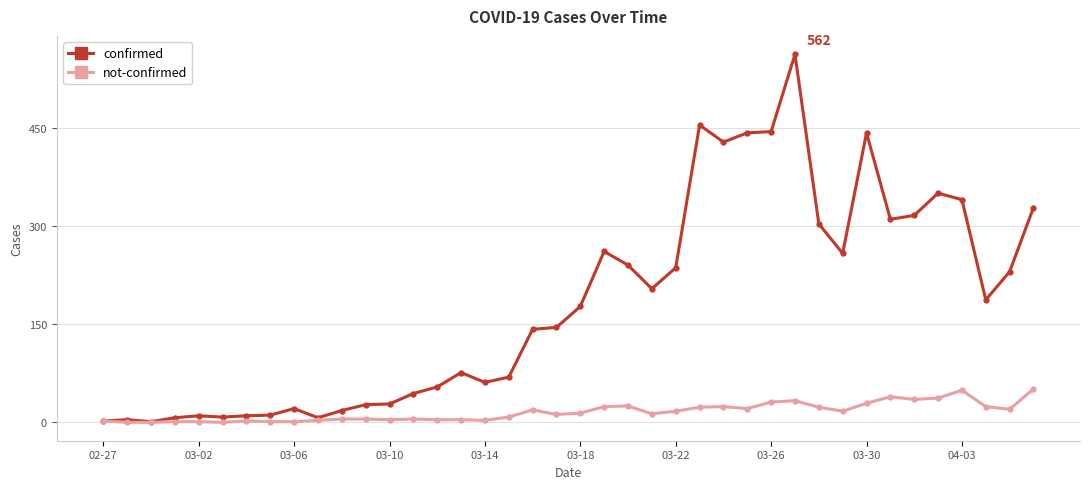

What is the sum of all confirmed values?

7257